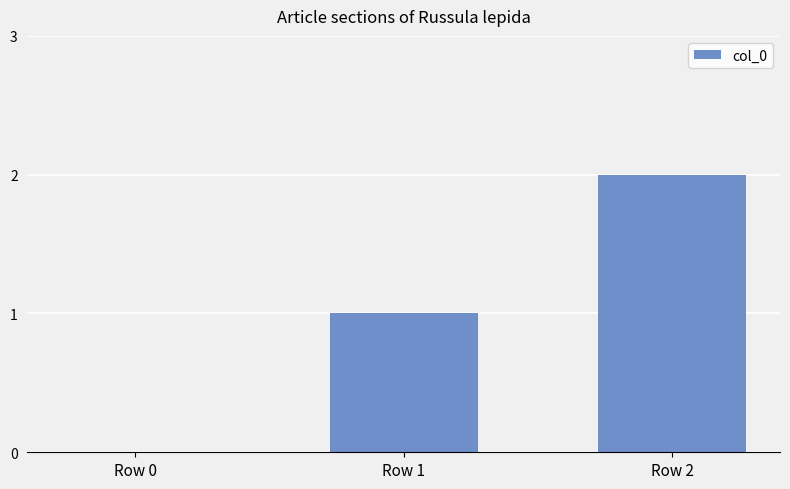

Are the bars grouped side by side (vs. stacked)?

No